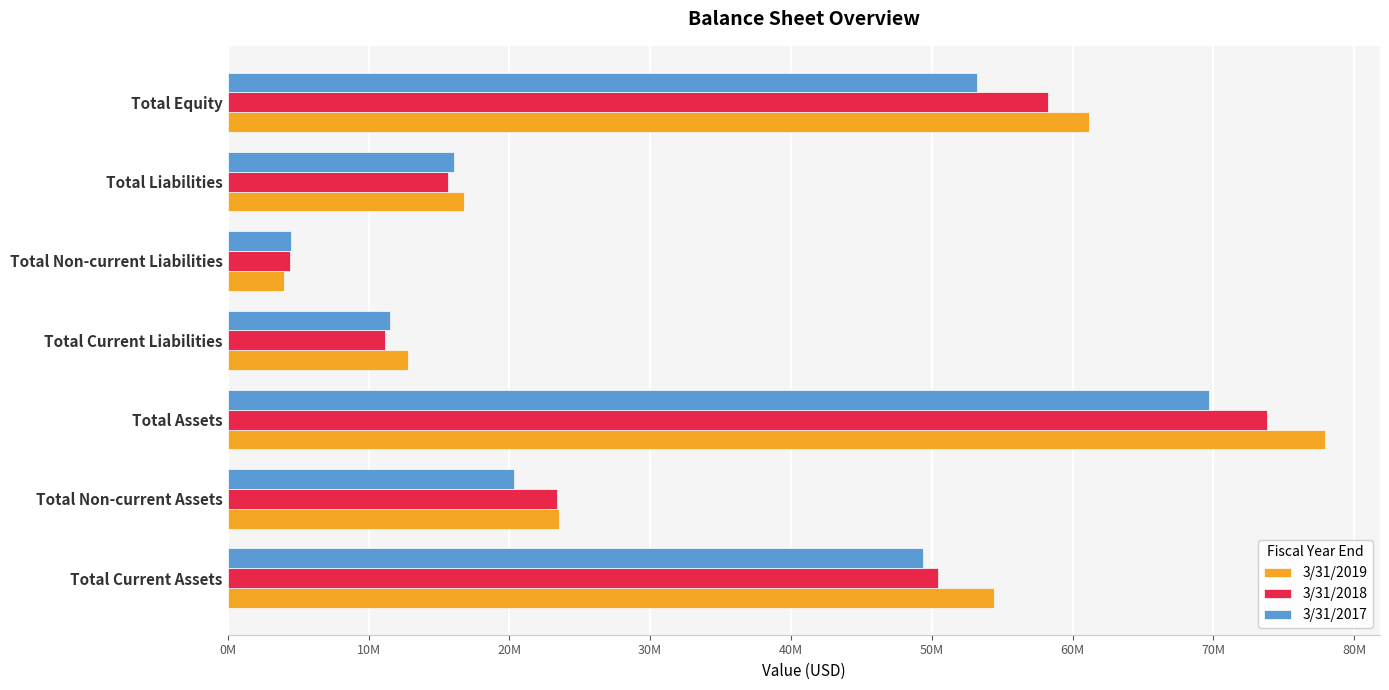

At which category is the sum across all series the highest?

Total Assets